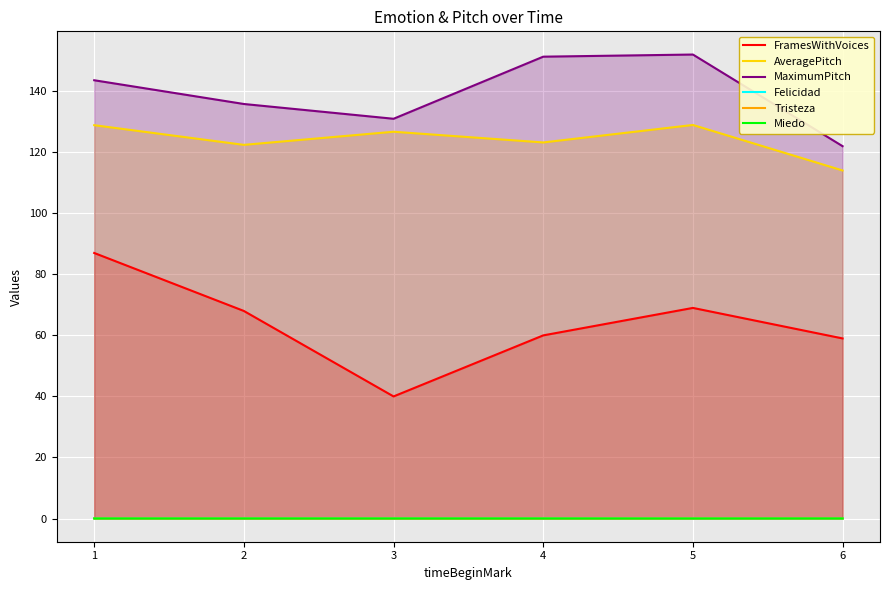

Does the chart display data point markers on the line(s)?

No